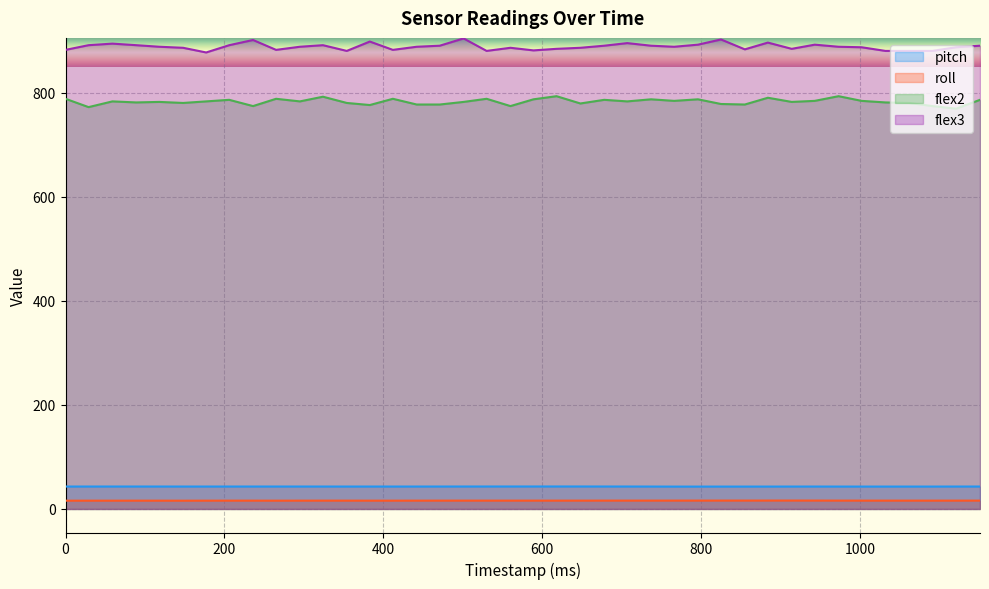

Reading right to left, extract all data points from this chart.

pitch: 43.1	43.1	43.0	43.0	43.0	43.0	43.0	43.0	43.0	43.0	43.0	43.0	43.0	43.0	43.0	43.1	43.1	43.2	43.2	43.1	43.1	43.1	43.1	43.1	43.1	43.0	43.1	43.0	43.1	43.1	43.1	43.1	43.1	43.1	43.1	43.1	43.1	43.1	43.1	43.1
roll: 16.0	16.0	16.0	16.0	16.0	16.0	16.0	16.1	16.1	16.1	16.1	16.1	16.1	16.1	16.0	16.0	16.0	16.0	16.0	16.0	16.0	16.0	16.0	16.0	16.0	15.9	15.9	16.0	16.0	16.0	15.9	16.0	16.0	15.9	15.9	15.9	15.9	15.9	15.9	15.9
flex2: 786.0	769.0	774.0	780.0	781.0	784.0	793.0	784.0	782.0	790.0	777.0	778.0	787.0	784.0	787.0	783.0	786.0	779.0	793.0	787.0	774.0	788.0	782.0	777.0	777.0	788.0	776.0	780.0	792.0	783.0	788.0	774.0	786.0	783.0	780.0	782.0	781.0	783.0	772.0	788.0
flex3: 890.0	887.0	880.0	880.0	880.0	887.0	888.0	892.0	884.0	896.0	883.0	902.0	892.0	888.0	890.0	895.0	890.0	886.0	884.0	881.0	886.0	880.0	904.0	890.0	888.0	882.0	898.0	880.0	891.0	888.0	882.0	901.0	891.0	877.0	886.0	888.0	891.0	894.0	891.0	882.0